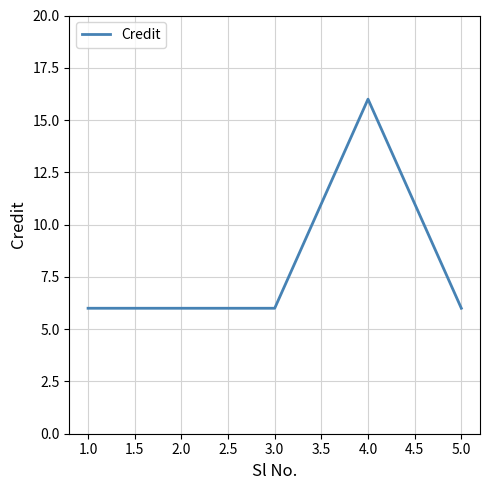

What is the maximum value shown in the chart?

16